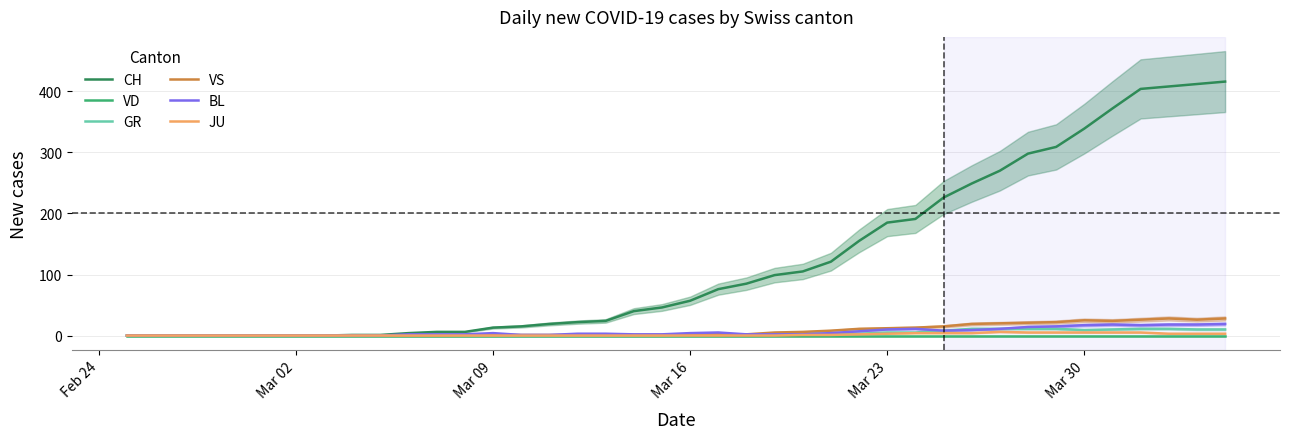

True or false: GR and CH intersect in this chart.

False